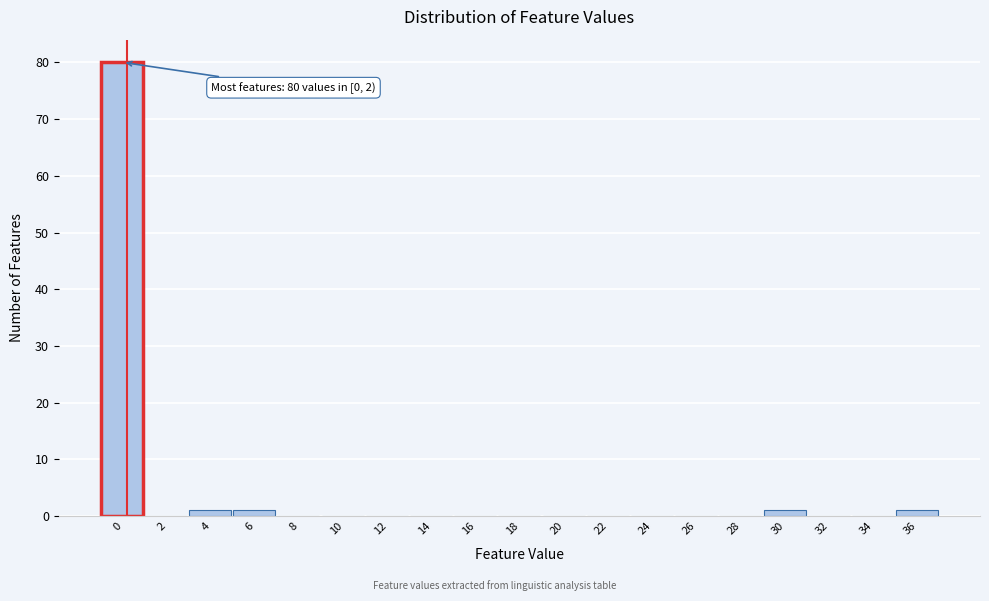

Reading left to right, what are all the values shown in this chart?

0=80	2=0	4=1	6=1	8=0	10=0	12=0	14=0	16=0	18=0	20=0	22=0	24=0	26=0	28=0	30=1	32=0	34=0	36=1